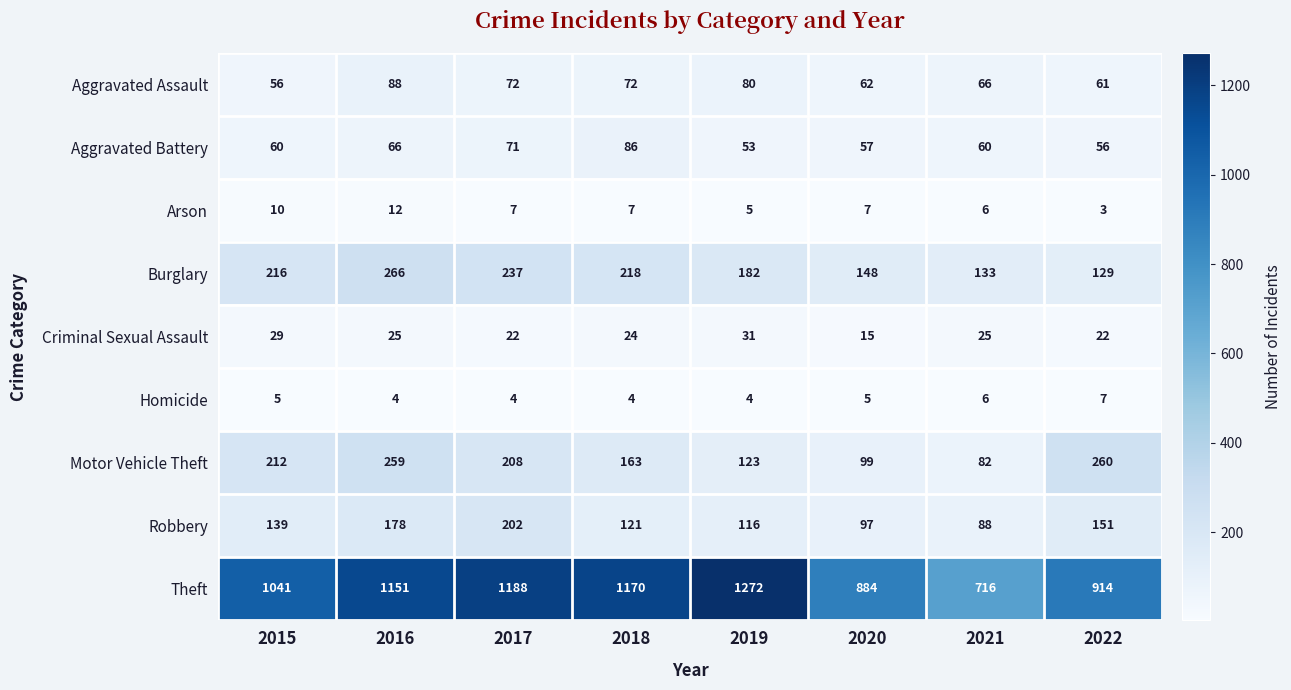

Where is Motor Vehicle Theft nearest to the value 171?

2018